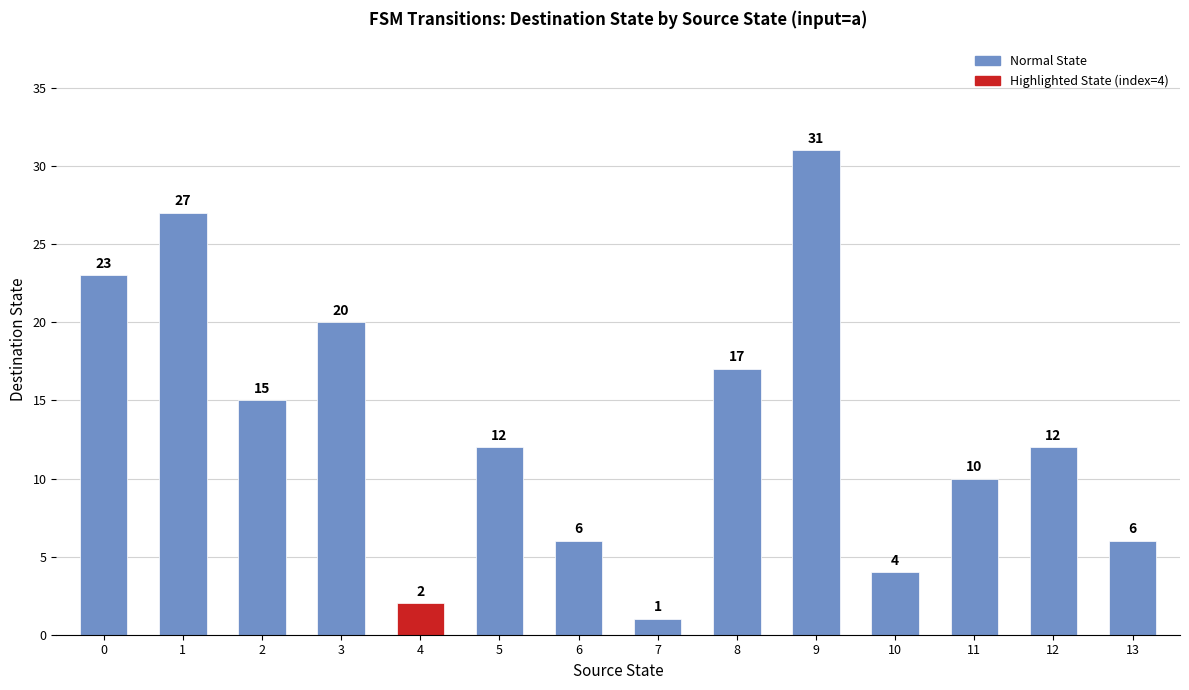

What is the maximum value shown in the chart?

31